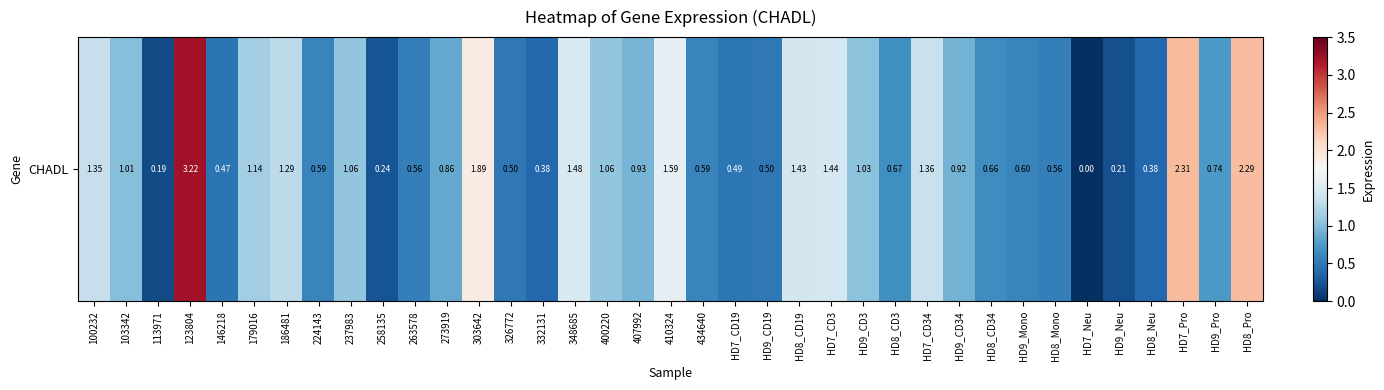

Reading right to left, extract all data points from this chart.

HD8_Pro=2.3	HD9_Pro=0.7	HD7_Pro=2.3	HD8_Neu=0.4	HD9_Neu=0.2	HD7_Neu=0.0	HD8_Mono=0.6	HD9_Mono=0.6	HD8_CD34=0.7	HD9_CD34=0.9	HD7_CD34=1.4	HD8_CD3=0.7	HD9_CD3=1.0	HD7_CD3=1.4	HD8_CD19=1.4	HD9_CD19=0.5	HD7_CD19=0.5	434640=0.6	410324=1.6	407992=0.9	400220=1.1	348685=1.5	332131=0.4	326772=0.5	303642=1.9	273919=0.9	263578=0.6	258135=0.2	237983=1.1	224143=0.6	186481=1.3	179016=1.1	146218=0.5	123804=3.2	113971=0.2	103342=1.0	100232=1.4